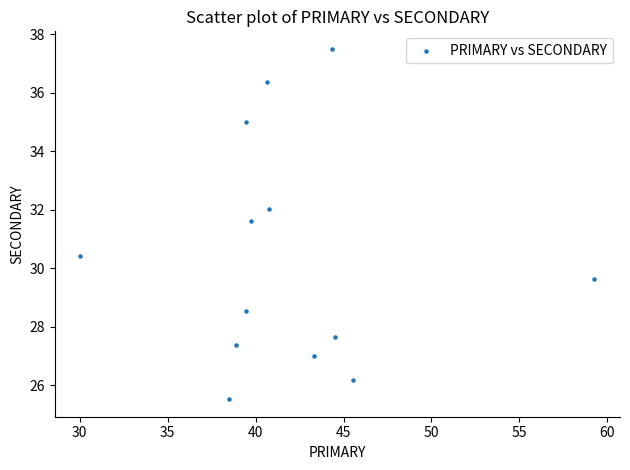

What is the range of X values (max minus min)?

29.2